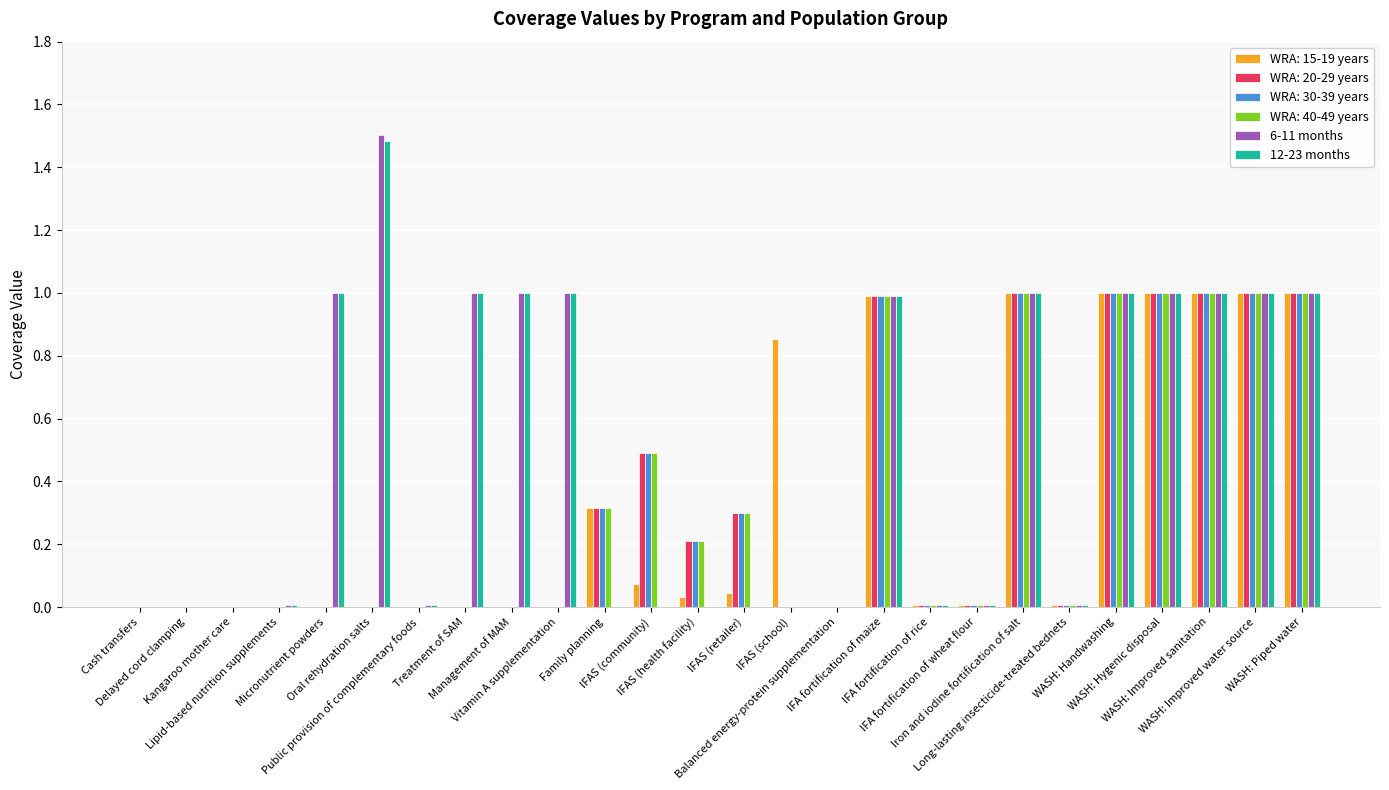

What is the sum of all WRA: 15-19 years values?

8.3